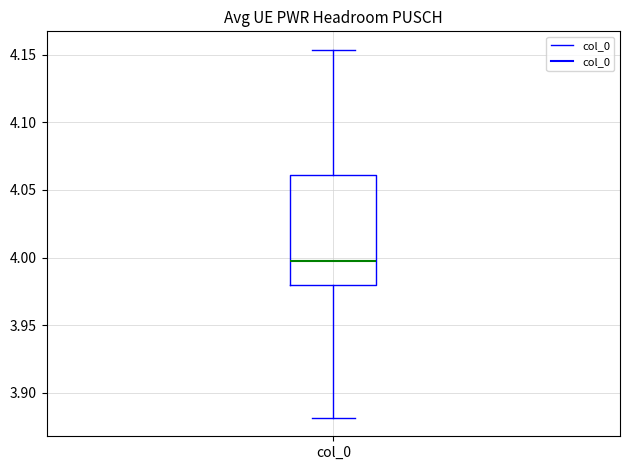

Transcribe this box plot: give where the median line is, the range the box spans, and where the two whiskers end, as read against the y-axis. The values are not printed on the chart, so give them approximately, as read against the axis.

median 4.000, box 3.980 to 4.060, whiskers 3.880 to 4.155